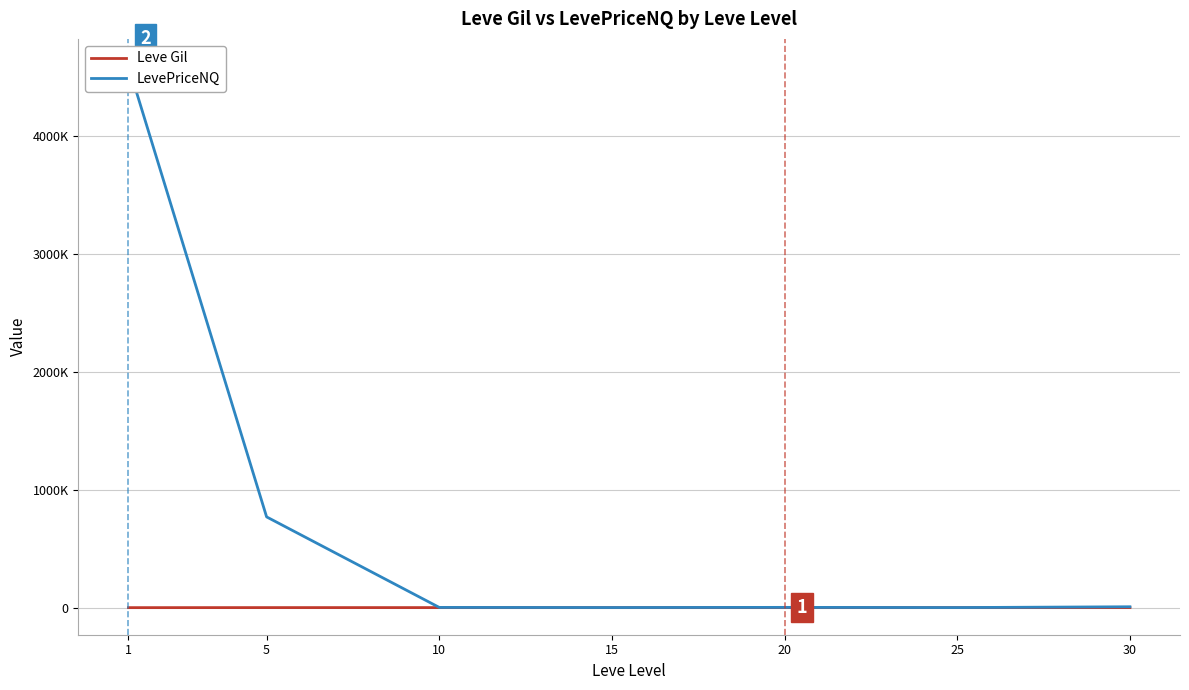

Is the value of Leve Gil at 15 greater than the value of LevePriceNQ at 1?

No